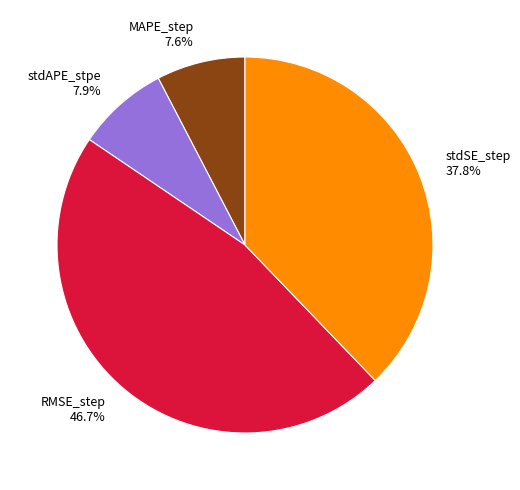

Is it true that stdAPE_stpe is 19% of the pie?

False